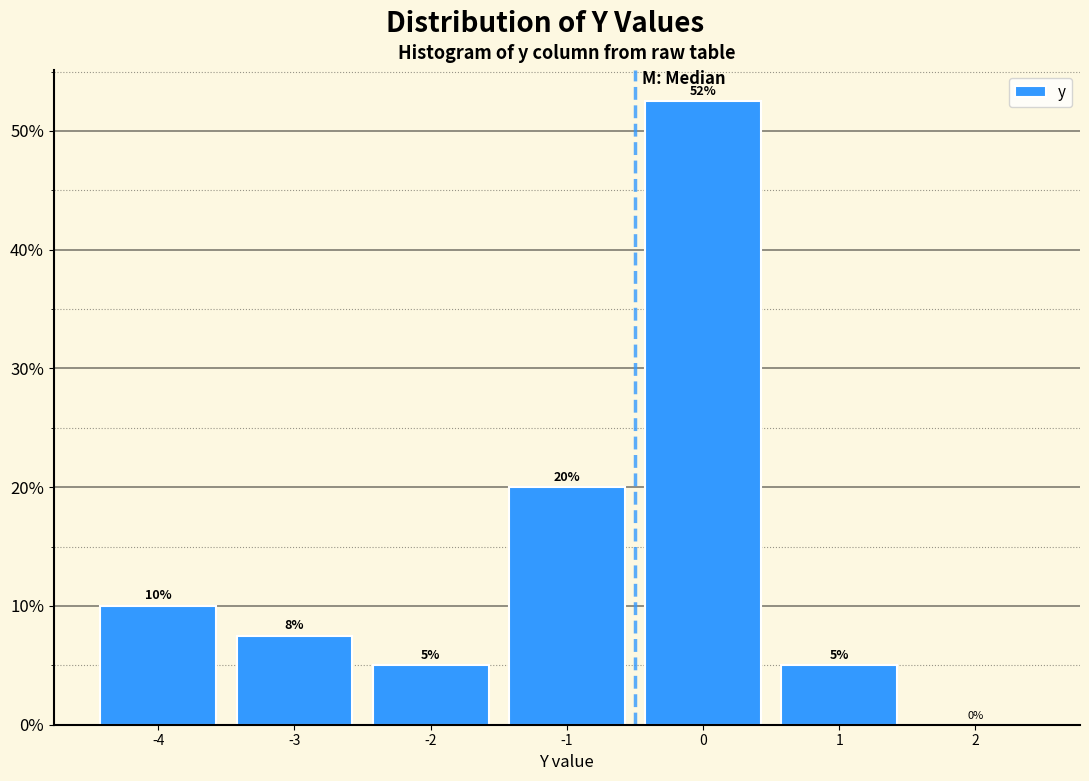

Over which range of the x-axis is the bar tallest?

-0.5 to 0.5